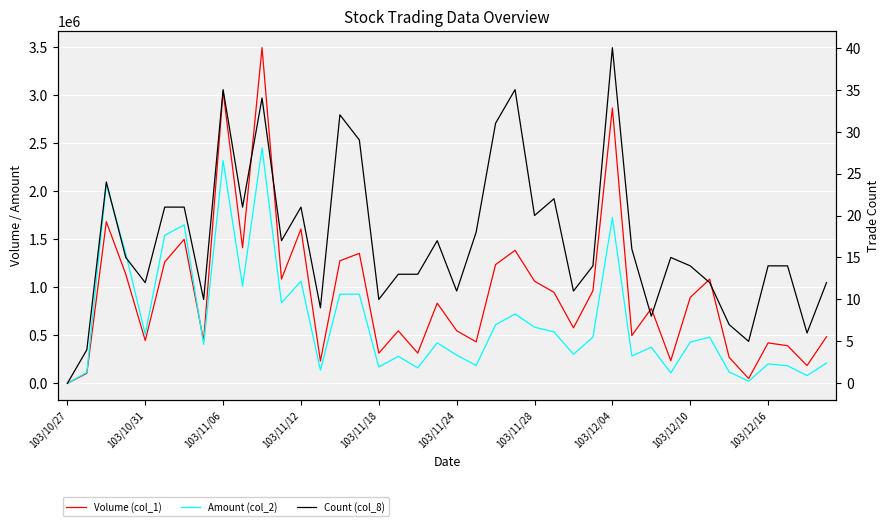

Which series changed the most between 103/12/04 and 14?

Volume (col_1)